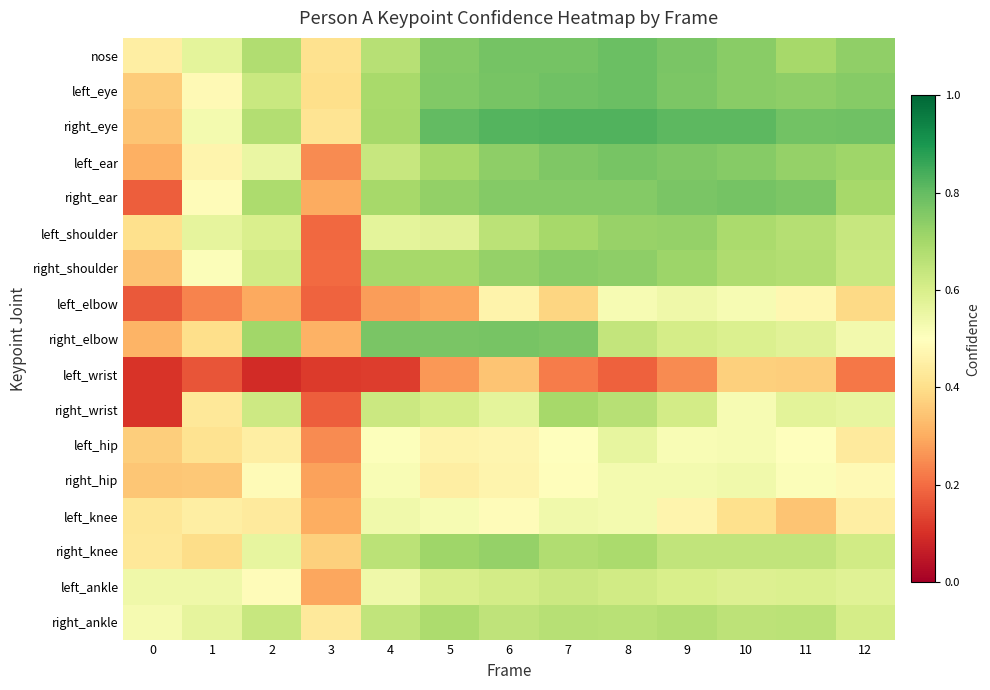

Reading left to right, transcribe all the data shown in this chart.

nose: 0=0.4	1=0.6	2=0.7	3=0.4	4=0.7	5=0.8	6=0.8	7=0.8	8=0.8	9=0.8	10=0.7	11=0.7	12=0.7
left_eye: 0=0.4	1=0.5	2=0.6	3=0.4	4=0.7	5=0.8	6=0.8	7=0.8	8=0.8	9=0.8	10=0.7	11=0.7	12=0.7
right_eye: 0=0.3	1=0.5	2=0.7	3=0.4	4=0.7	5=0.8	6=0.8	7=0.8	8=0.8	9=0.8	10=0.8	11=0.8	12=0.8
left_ear: 0=0.3	1=0.5	2=0.6	3=0.2	4=0.6	5=0.7	6=0.7	7=0.8	8=0.8	9=0.8	10=0.7	11=0.7	12=0.7
right_ear: 0=0.2	1=0.5	2=0.7	3=0.3	4=0.7	5=0.7	6=0.8	7=0.8	8=0.8	9=0.8	10=0.8	11=0.8	12=0.7
left_shoulder: 0=0.4	1=0.6	2=0.6	3=0.2	4=0.6	5=0.6	6=0.7	7=0.7	8=0.7	9=0.7	10=0.7	11=0.7	12=0.6
right_shoulder: 0=0.3	1=0.5	2=0.6	3=0.2	4=0.7	5=0.7	6=0.7	7=0.7	8=0.7	9=0.7	10=0.7	11=0.7	12=0.6
left_elbow: 0=0.2	1=0.2	2=0.3	3=0.2	4=0.3	5=0.3	6=0.5	7=0.4	8=0.5	9=0.5	10=0.5	11=0.5	12=0.4
right_elbow: 0=0.3	1=0.4	2=0.7	3=0.3	4=0.8	5=0.8	6=0.8	7=0.8	8=0.6	9=0.6	10=0.6	11=0.6	12=0.5
left_wrist: 0=0.1	1=0.2	2=0.1	3=0.1	4=0.1	5=0.3	6=0.3	7=0.2	8=0.2	9=0.2	10=0.4	11=0.4	12=0.2
right_wrist: 0=0.1	1=0.4	2=0.6	3=0.2	4=0.6	5=0.6	6=0.6	7=0.7	8=0.7	9=0.6	10=0.5	11=0.6	12=0.6
left_hip: 0=0.4	1=0.4	2=0.4	3=0.2	4=0.5	5=0.5	6=0.5	7=0.5	8=0.6	9=0.5	10=0.5	11=0.5	12=0.4
right_hip: 0=0.3	1=0.4	2=0.5	3=0.3	4=0.5	5=0.4	6=0.5	7=0.5	8=0.5	9=0.5	10=0.5	11=0.5	12=0.5
left_knee: 0=0.4	1=0.4	2=0.4	3=0.3	4=0.5	5=0.5	6=0.5	7=0.5	8=0.5	9=0.5	10=0.4	11=0.3	12=0.4
right_knee: 0=0.4	1=0.4	2=0.6	3=0.4	4=0.7	5=0.7	6=0.7	7=0.7	8=0.7	9=0.6	10=0.6	11=0.6	12=0.6
left_ankle: 0=0.5	1=0.5	2=0.5	3=0.3	4=0.5	5=0.6	6=0.6	7=0.6	8=0.6	9=0.6	10=0.6	11=0.6	12=0.6
right_ankle: 0=0.5	1=0.6	2=0.6	3=0.4	4=0.6	5=0.7	6=0.6	7=0.7	8=0.7	9=0.7	10=0.7	11=0.7	12=0.6